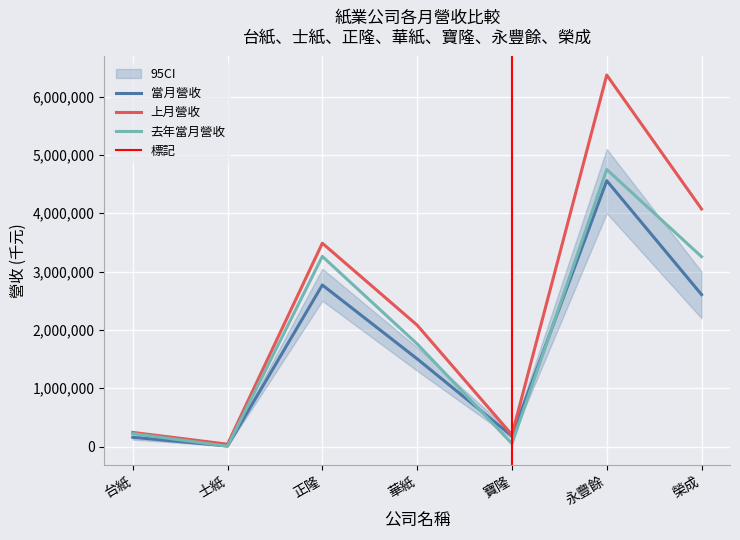

Which series has the largest total across all categories?

上月營收